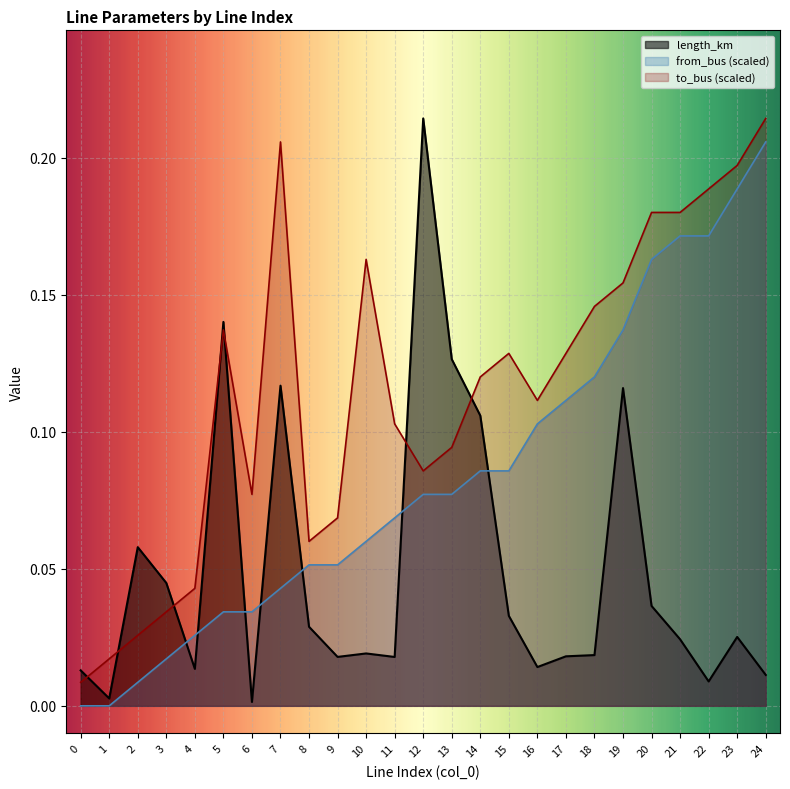

Rank the series by their average value, from lowest to highest.

length_km, from_bus (scaled), to_bus (scaled)